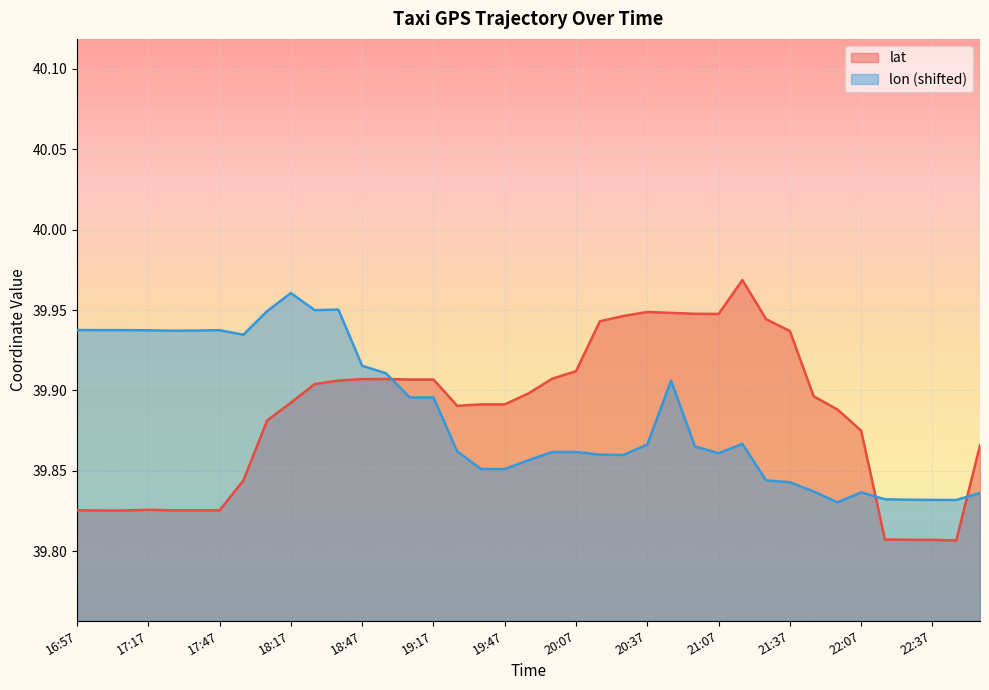

What is the difference between the maximum and second lowest values in the lat series?

0.2